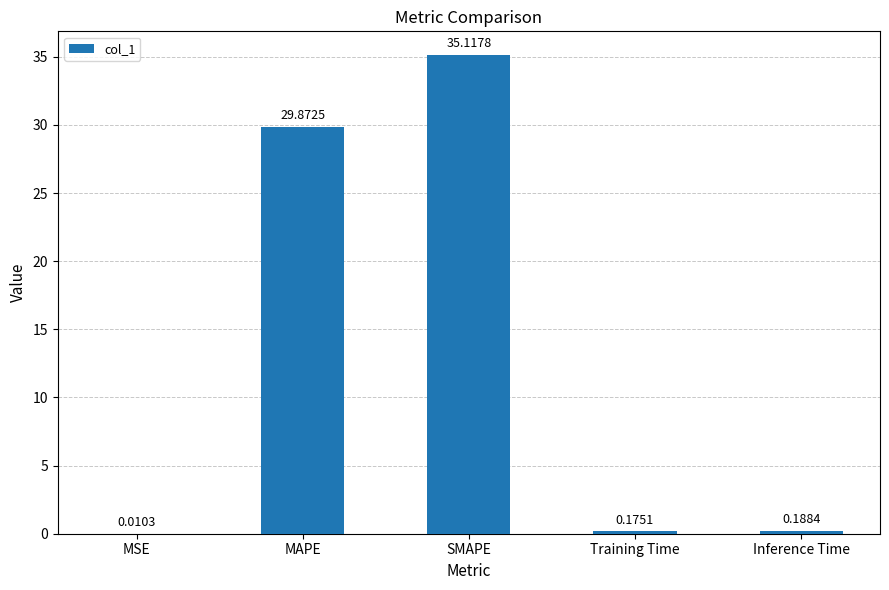

What is the average value?

13.1